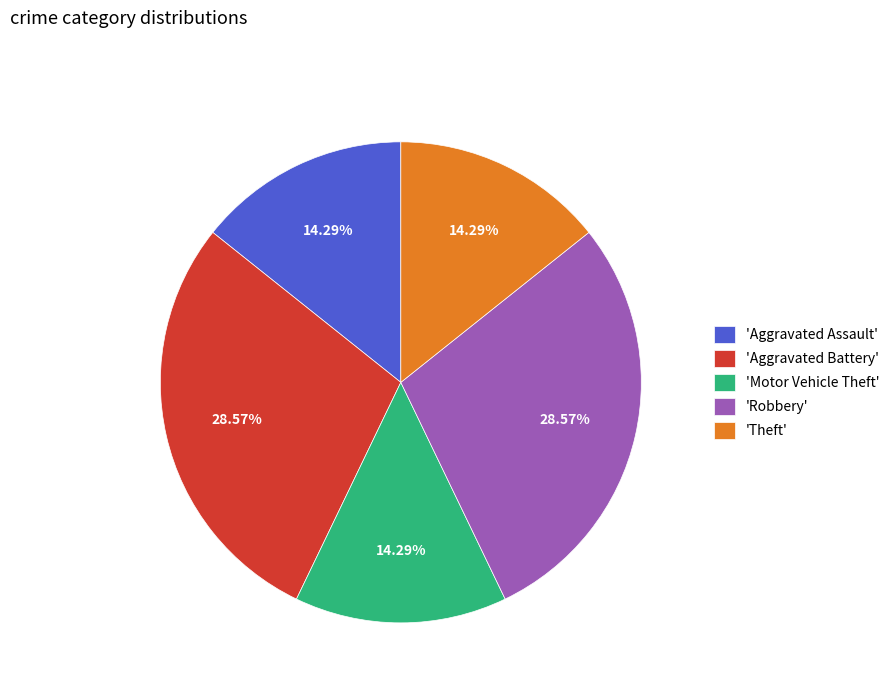

What is the ratio of the value at 'Robbery' to the value at 'Aggravated Battery'?

1.0